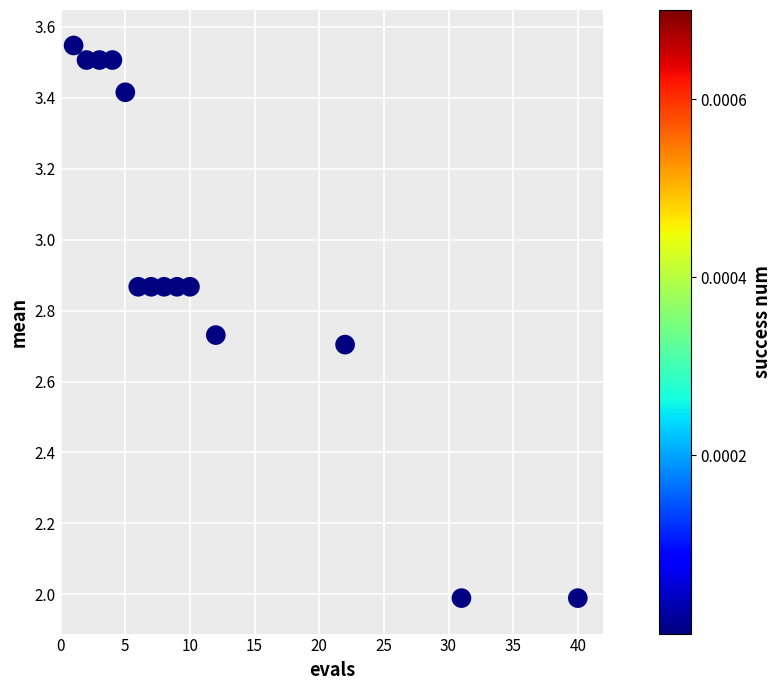

What is the range of Y values (max minus min)?

1.6